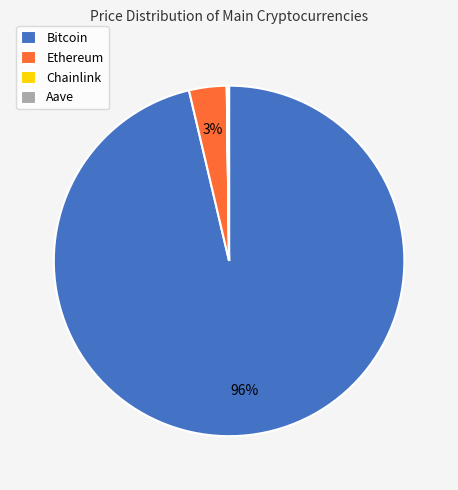

True or false: Ethereum accounts for 3% of the total.

True